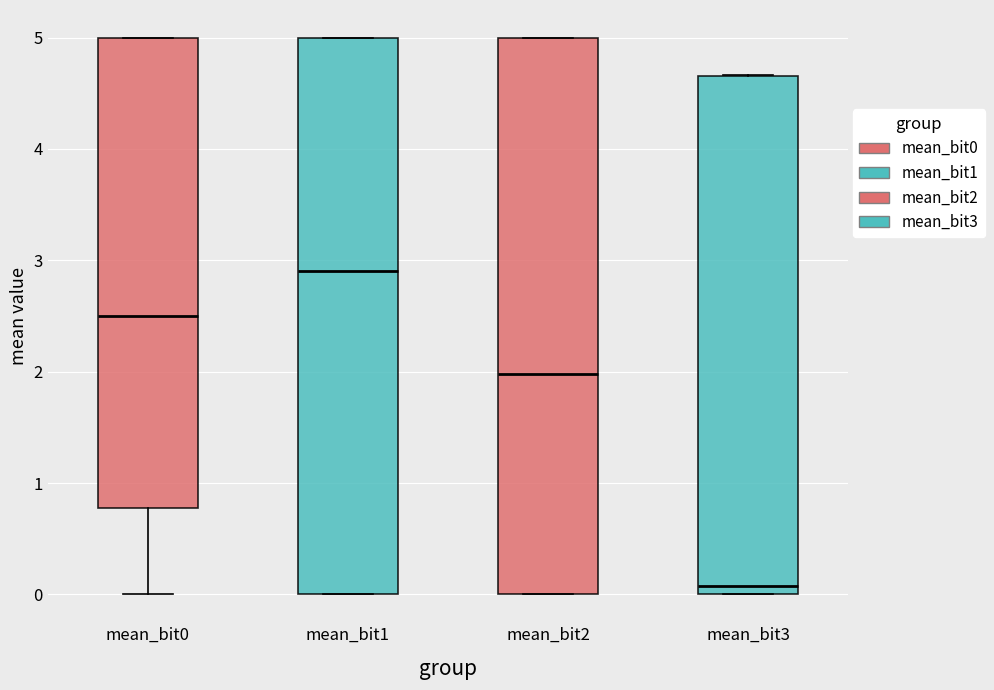

Reading left to right, read every box against the y-axis: the position of its median line, the range the box covers, and the ends of its whiskers. The values are not printed on the chart, so give them approximately, as read against the axis.

mean_bit0: median 2.5, box 0.8 to 5.0, whiskers 0.0 to 5.0
mean_bit1: median 2.9, box 0.0 to 5.0, whiskers 0.0 to 5.0
mean_bit2: median 2.0, box 0.0 to 5.0, whiskers 0.0 to 5.0
mean_bit3: median 0.1, box 0.0 to 4.7, whiskers 0.0 to 4.7